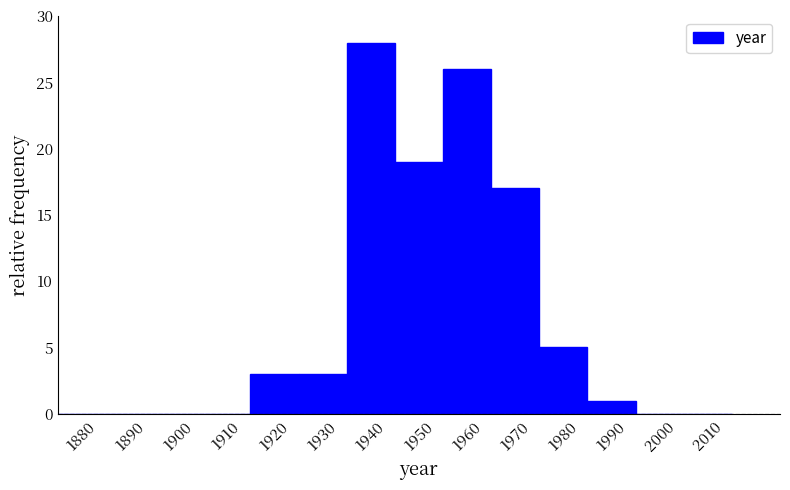

What is the height of the bar covering 1955 to 1965 on the x-axis? The values are not printed on the chart, so give them approximately, as read against the axis.

26